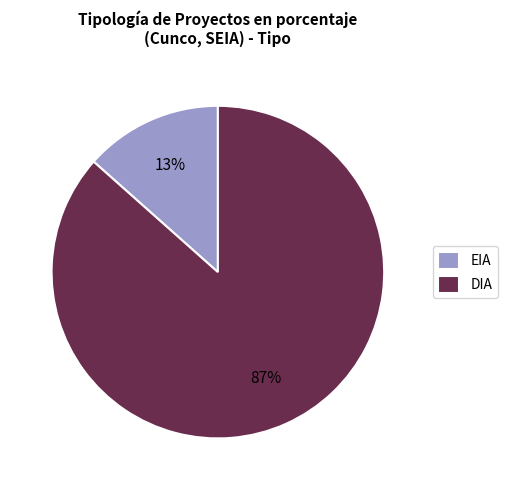

The EIA slice represents 27% of the pie. True or false?

False